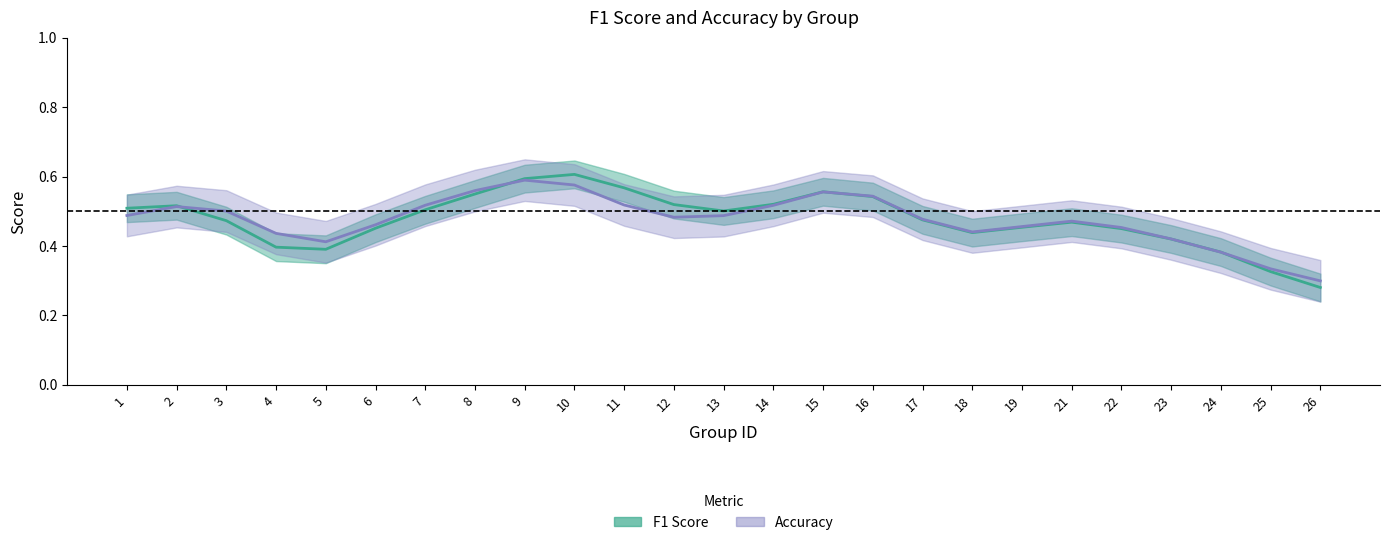

How many lines are shown in the chart?

2